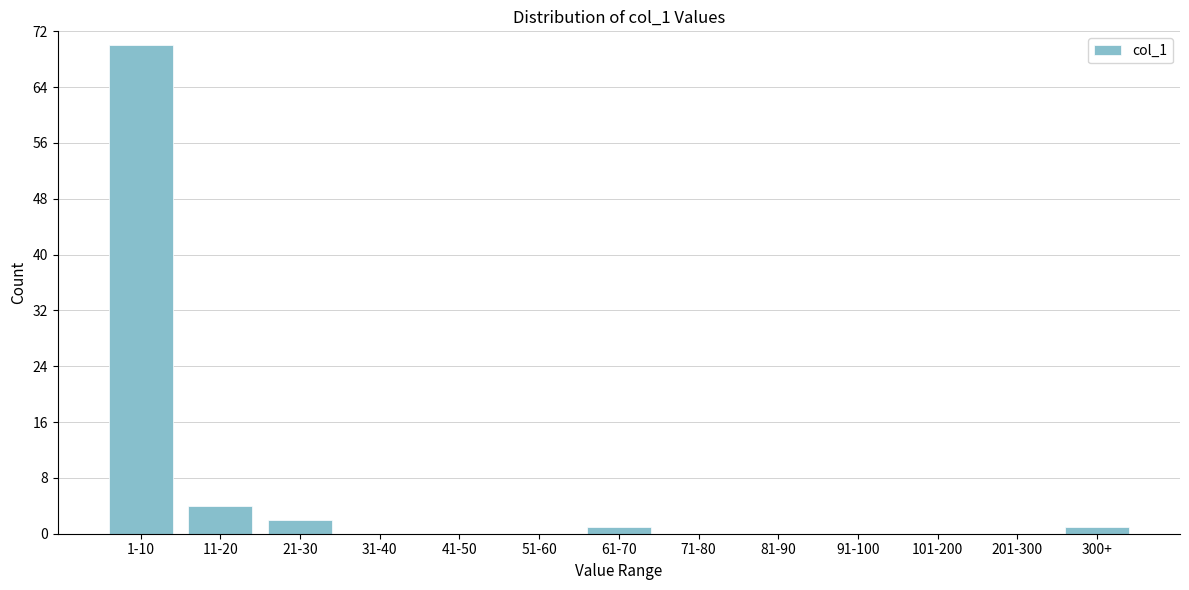

Reading right to left, transcribe all the data shown in this chart.

300+=1	201-300=0	101-200=0	91-100=0	81-90=0	71-80=0	61-70=1	51-60=0	41-50=0	31-40=0	21-30=2	11-20=4	1-10=70